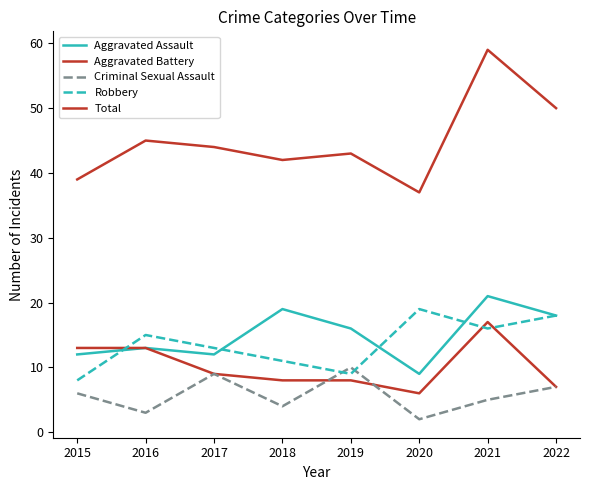

Does the chart display data point markers on the line(s)?

No